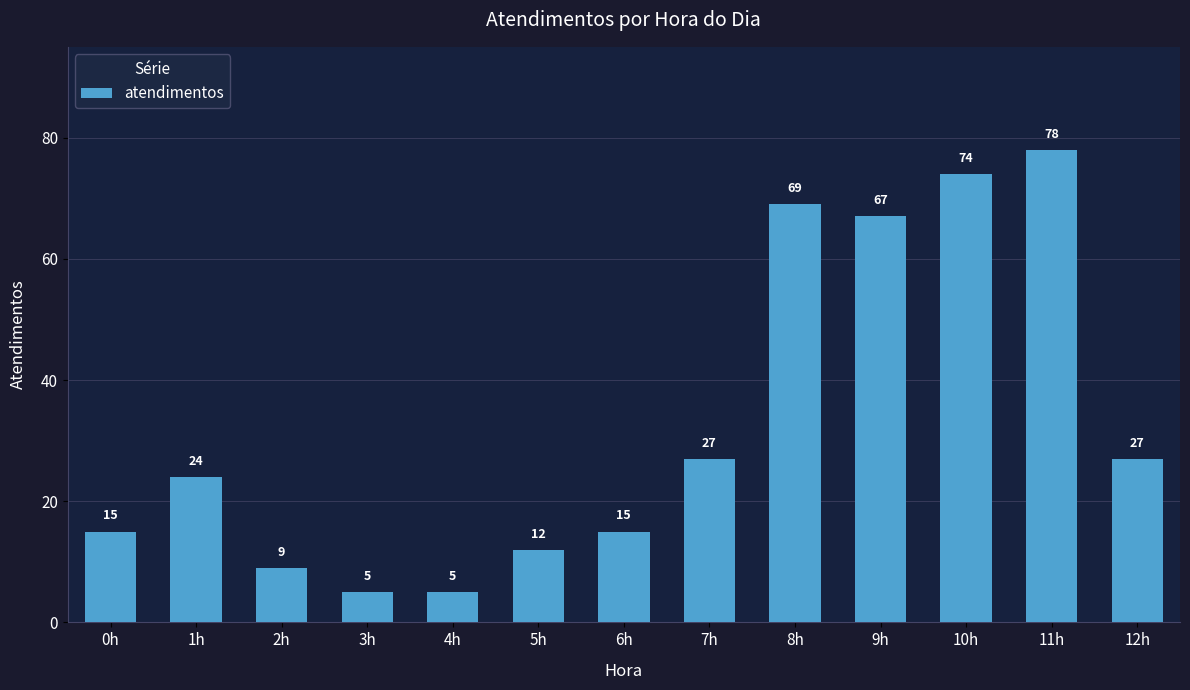

What is the difference between the values at 1h and 0h?

9